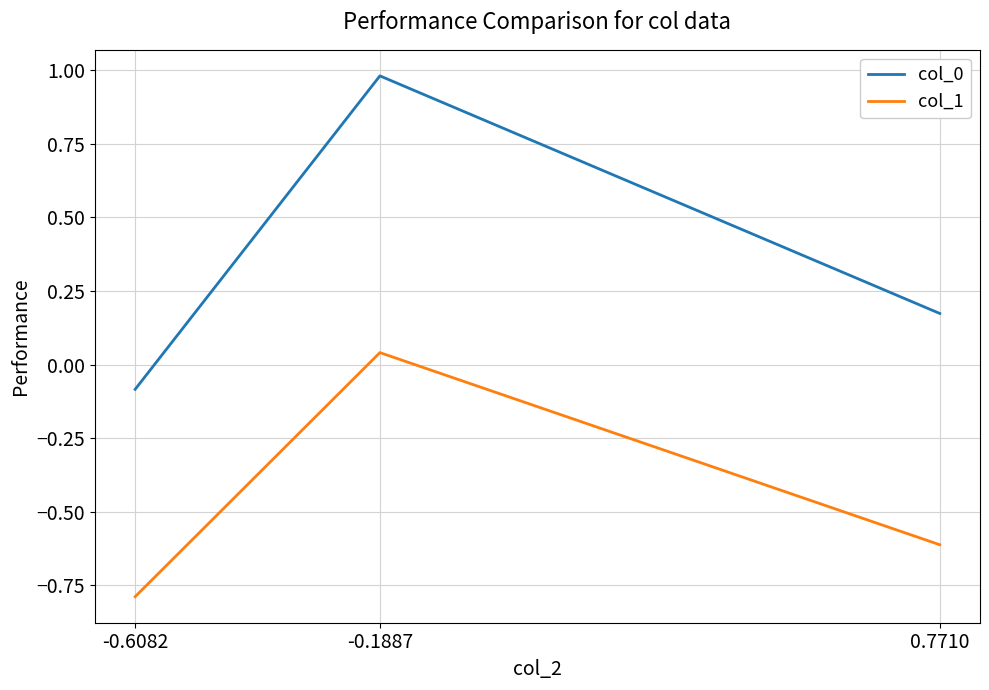

What is the sum of the col_1 values at -0.6082 and 0.7710?

-1.4